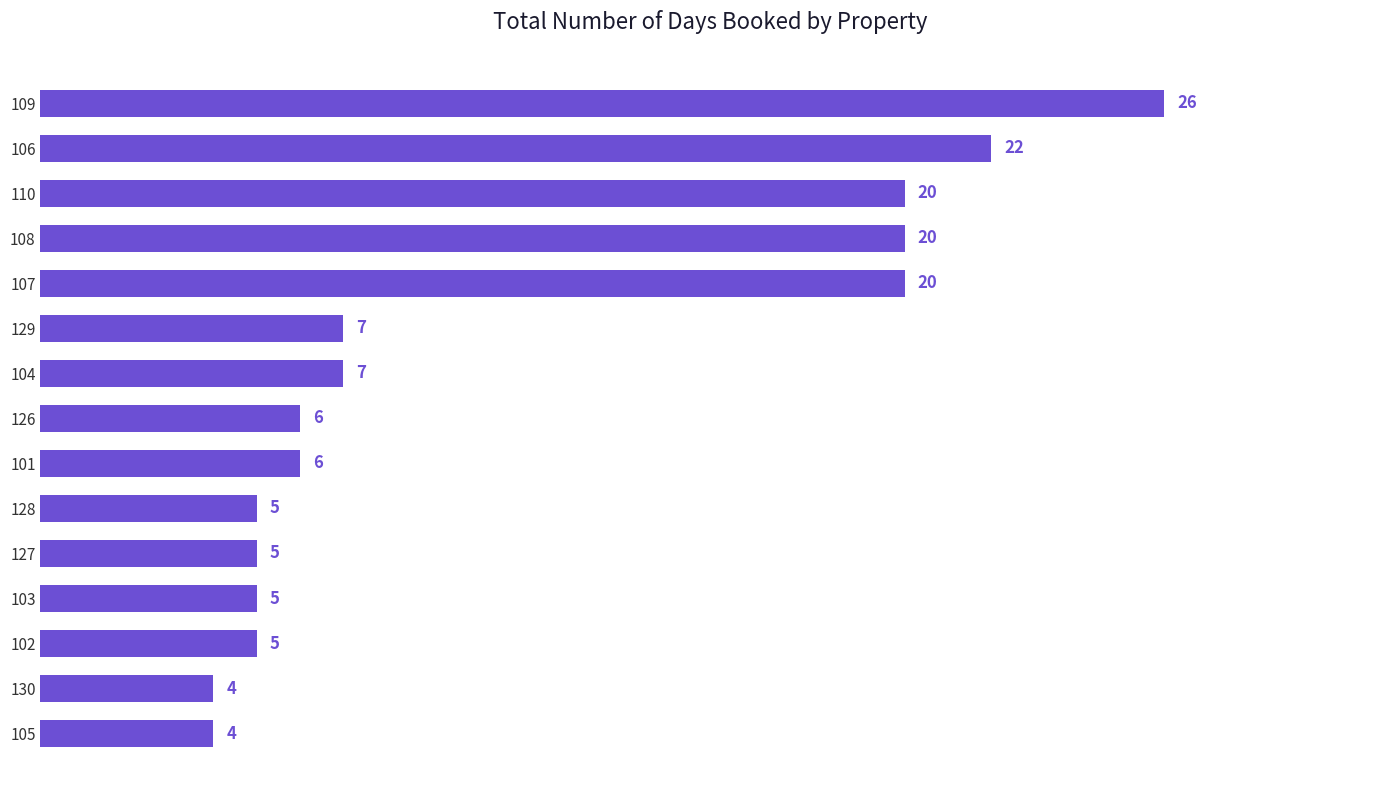

Which has a higher value, 106 or 104?

106